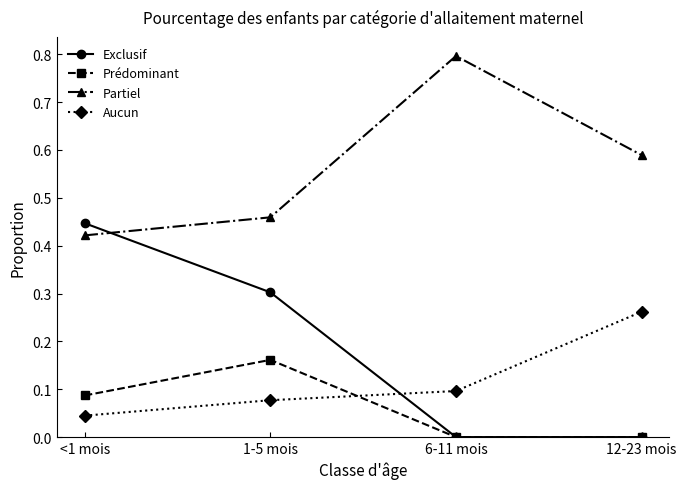

Which series changed the most between 1-5 mois and 12-23 mois?

Exclusif